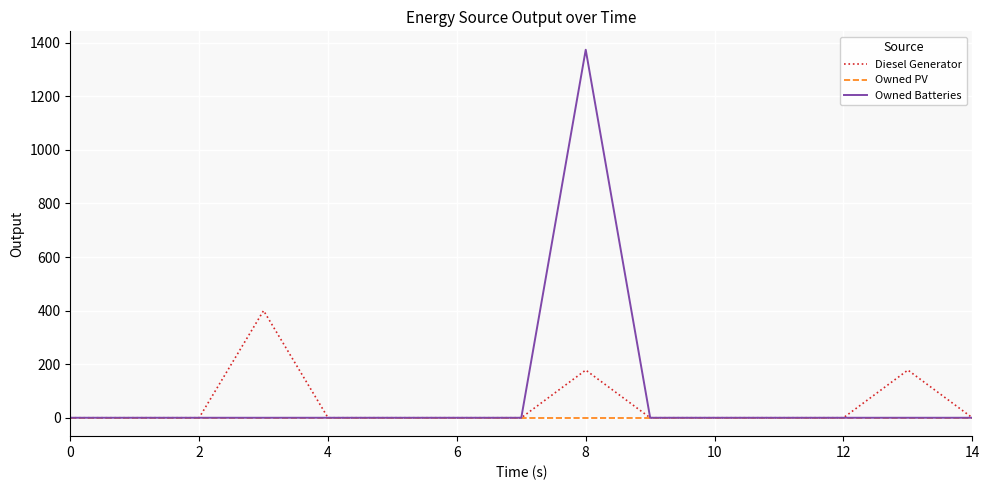

Reading left to right, list all the values displayed in this chart.

Diesel Generator: 0	0	0	400	0	0	0	0	178	0	0	0	0	178	0
Owned PV: 0	0	0	0	0	0	0	0	0	0	0	0	0	0	0
Owned Batteries: 0	0	0	0	0	0	0	0	1374	0	0	0	0	0	0